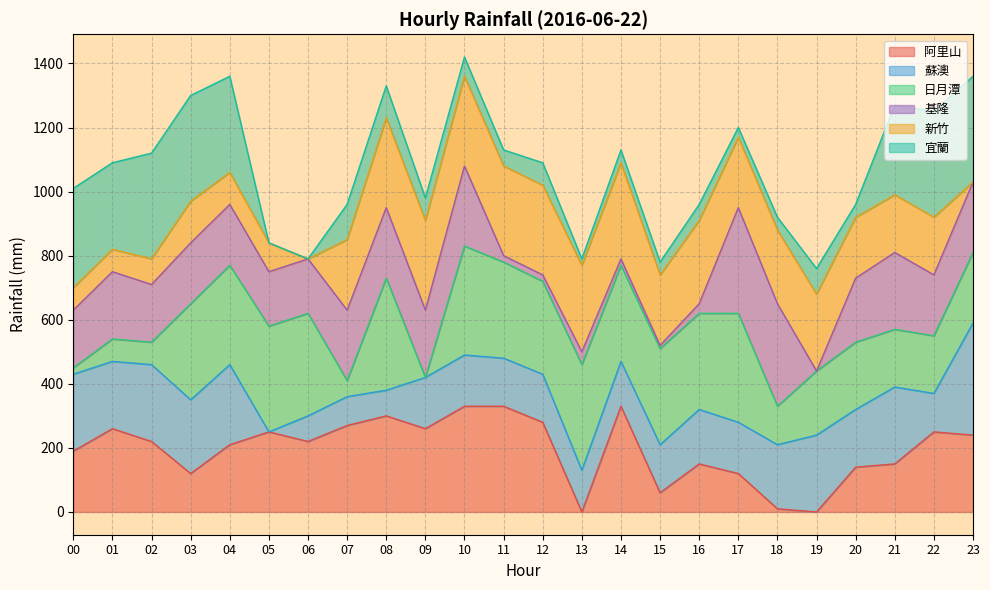

Which series has the widest spread of values?

阿里山